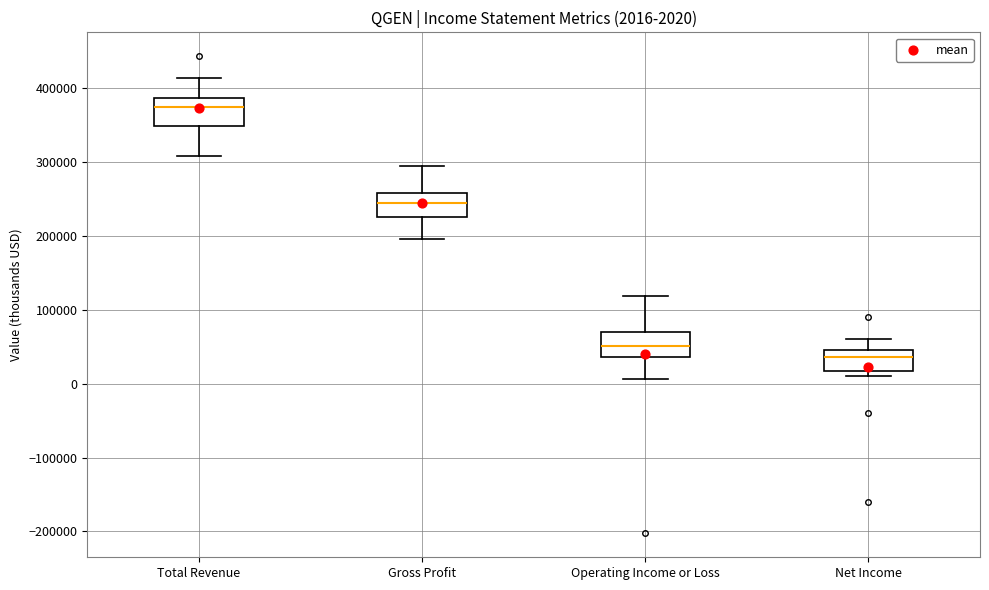

Which box's median line is the lowest?

Net Income